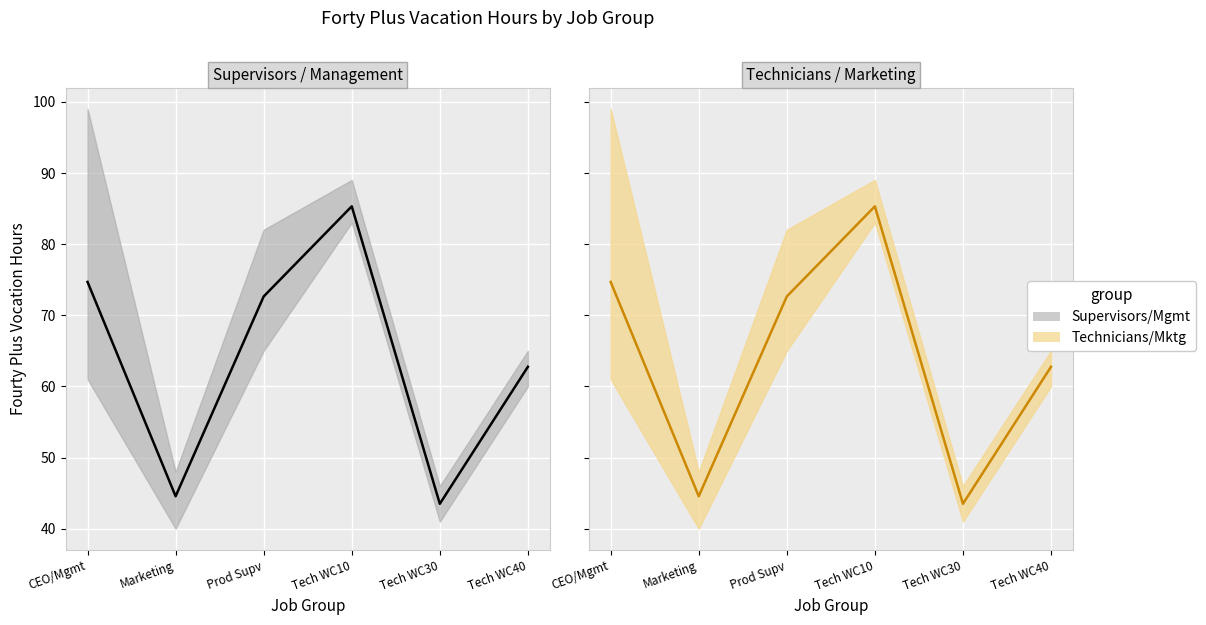

At which label is Technicians closest to 64?

Tech WC40